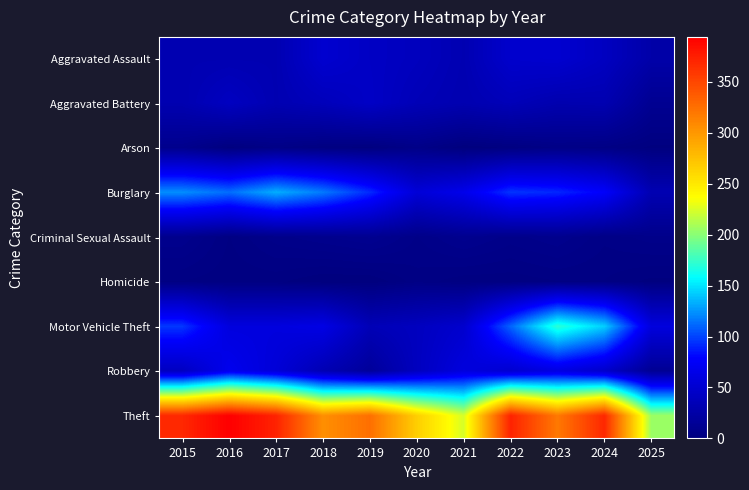

Reading left to right, extract all data points from this chart.

Aggravated Assault: 2015=32	2016=32	2017=32	2018=50	2019=43	2020=39	2021=32	2022=48	2023=50	2024=41	2025=26
Aggravated Battery: 2015=31	2016=41	2017=32	2018=37	2019=44	2020=35	2021=31	2022=36	2023=30	2024=31	2025=12
Arson: 2015=9	2016=1	2017=5	2018=2	2019=1	2020=6	2021=0	2022=2	2023=5	2024=4	2025=1
Burglary: 2015=123	2016=113	2017=133	2018=117	2019=92	2020=55	2021=67	2022=95	2023=91	2024=77	2025=32
Criminal Sexual Assault: 2015=9	2016=3	2017=7	2018=9	2019=11	2020=6	2021=10	2022=7	2023=9	2024=5	2025=7
Homicide: 2015=3	2016=2	2017=2	2018=0	2019=0	2020=4	2021=2	2022=2	2023=3	2024=3	2025=1
Motor Vehicle Theft: 2015=96	2016=59	2017=59	2018=63	2019=35	2020=40	2021=49	2022=110	2023=171	2024=143	2025=59
Robbery: 2015=41	2016=69	2017=55	2018=33	2019=17	2020=40	2021=59	2022=50	2023=61	2024=47	2025=13
Theft: 2015=369	2016=394	2017=372	2018=305	2019=325	2020=266	2021=224	2022=372	2023=319	2024=369	2025=206